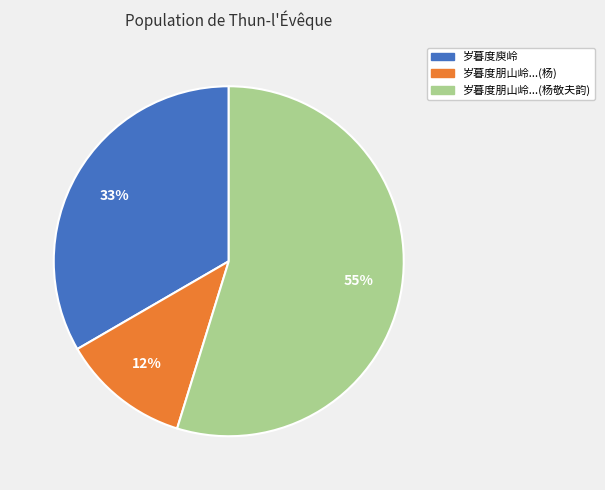

What is the smallest slice in the pie chart?

岁暮度朋山岭...(杨)